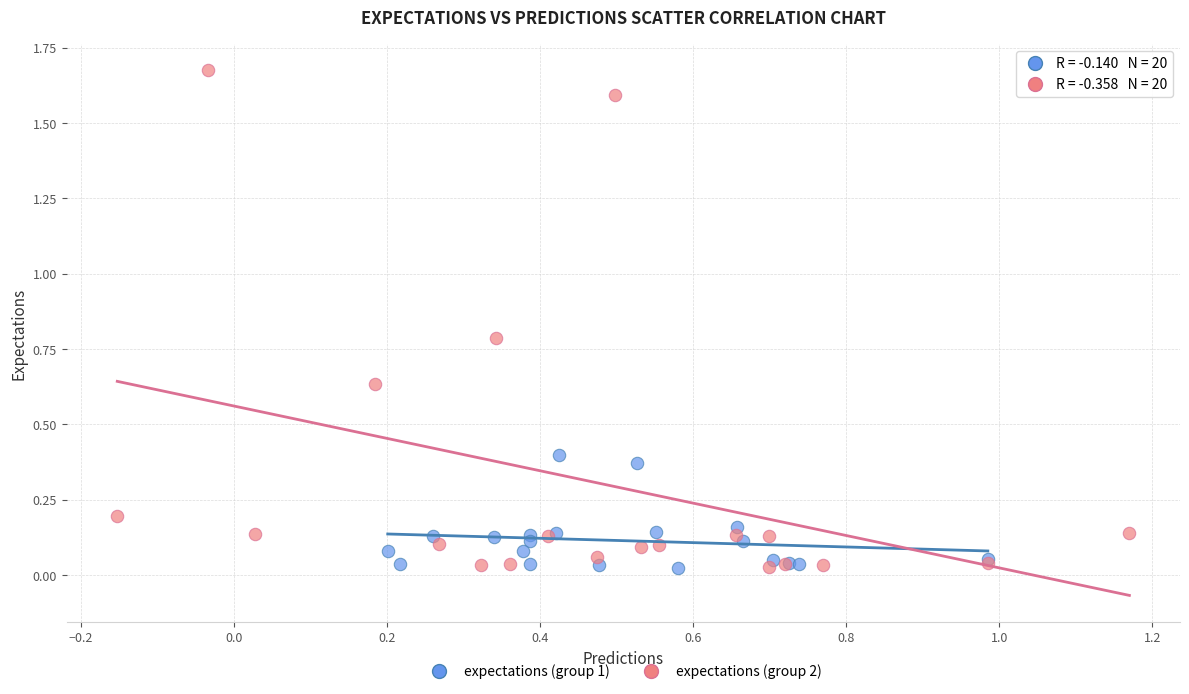

Which series has the largest Y range (max minus min)?

expectations (group 2)